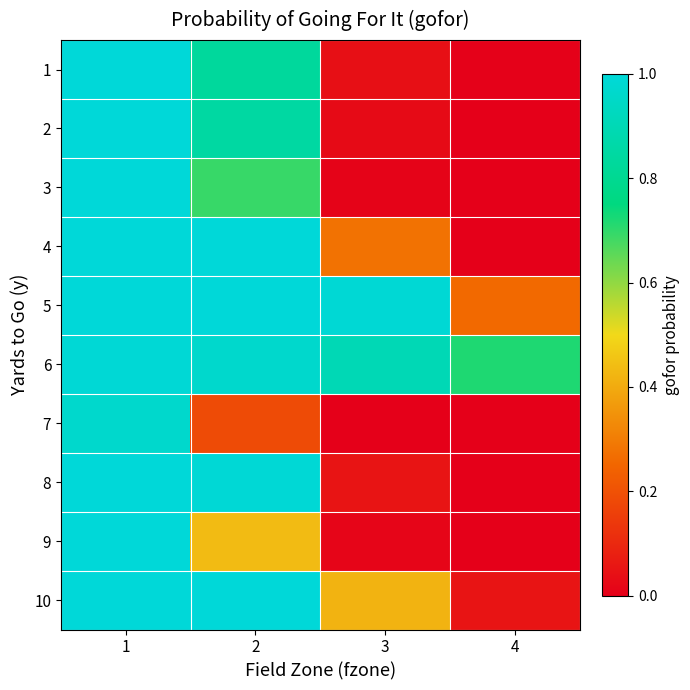

At how many categories does at least one series exceed 0?

4